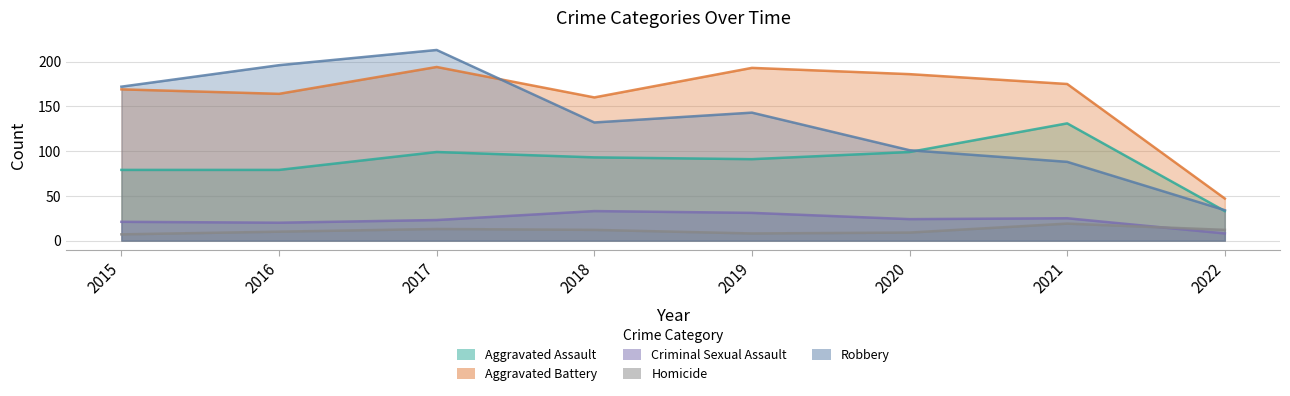

Reading left to right, list all the values displayed in this chart.

Aggravated Assault: 2015=79	2016=79	2017=99	2018=93	2019=91	2020=99	2021=131	2022=33
Aggravated Battery: 2015=169	2016=164	2017=194	2018=160	2019=193	2020=186	2021=175	2022=47
Criminal Sexual Assault: 2015=21	2016=20	2017=23	2018=33	2019=31	2020=24	2021=25	2022=8
Homicide: 2015=7	2016=10	2017=13	2018=12	2019=8	2020=9	2021=19	2022=12
Robbery: 2015=172	2016=196	2017=213	2018=132	2019=143	2020=101	2021=88	2022=34